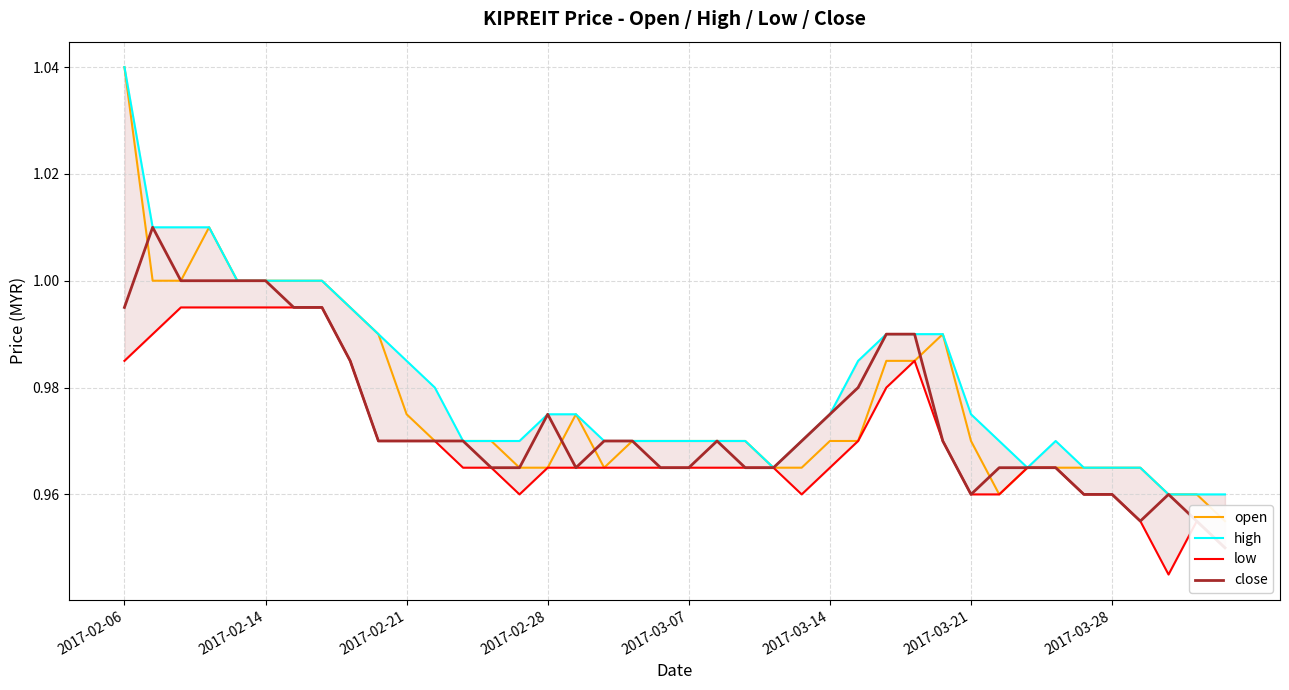

True or false: close and high cross at least once.

False